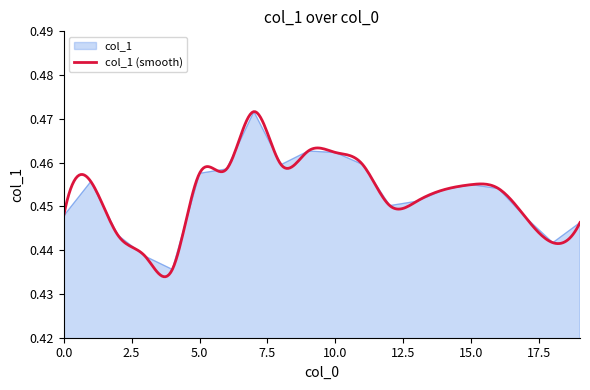

Rank the categories by value from lowest to highest.

4, 3, 18, 2, 19, 17, 0, 12, 13, 14, 16, 15, 1, 5, 6, 8, 11, 10, 9, 7